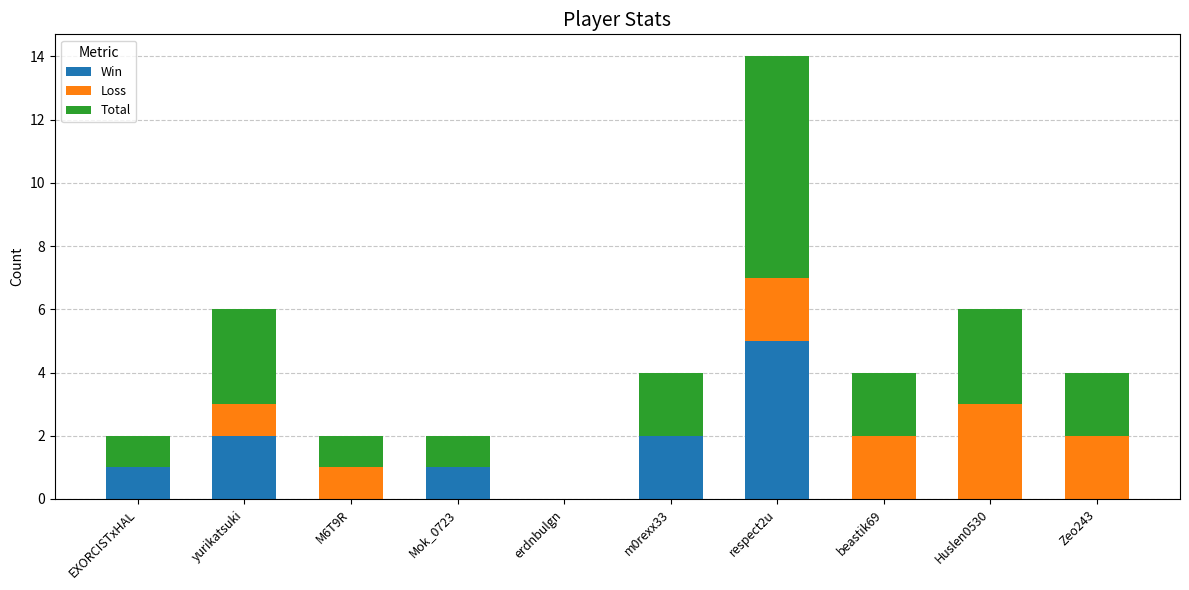

Reading left to right, list the values for the Win series.

EXORCISTxHAL=1	yurikatsuki=2	M6T9R=0	Mok_0723=1	erdnbulgn=0	m0rexx33=2	respect2u=5	beastik69=0	Huslen0530=0	Zeo243=0